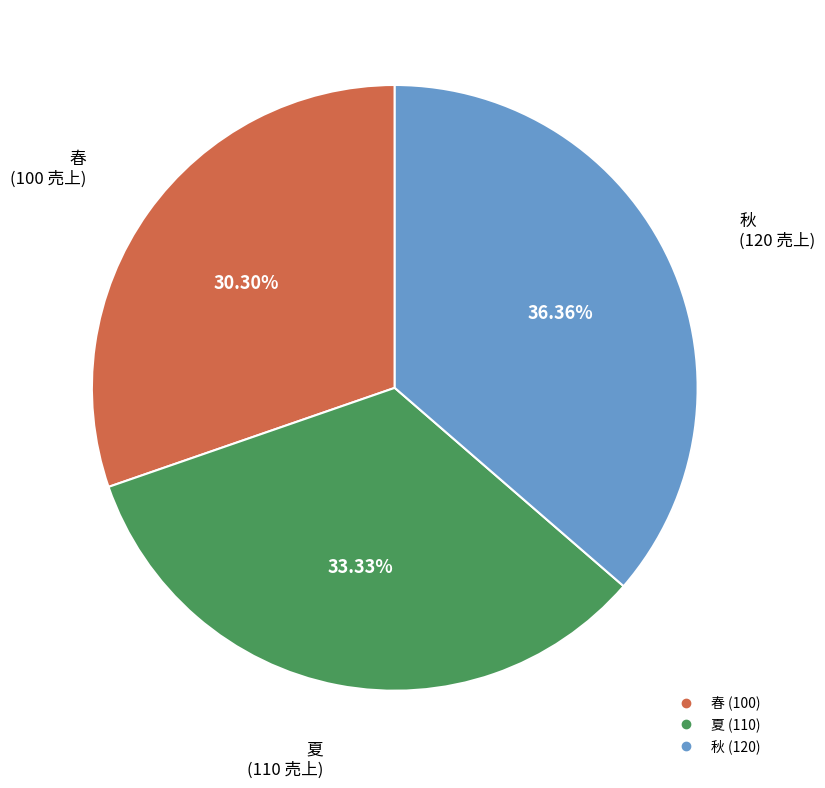

To the nearest percent, what is the average slice percentage?

33%